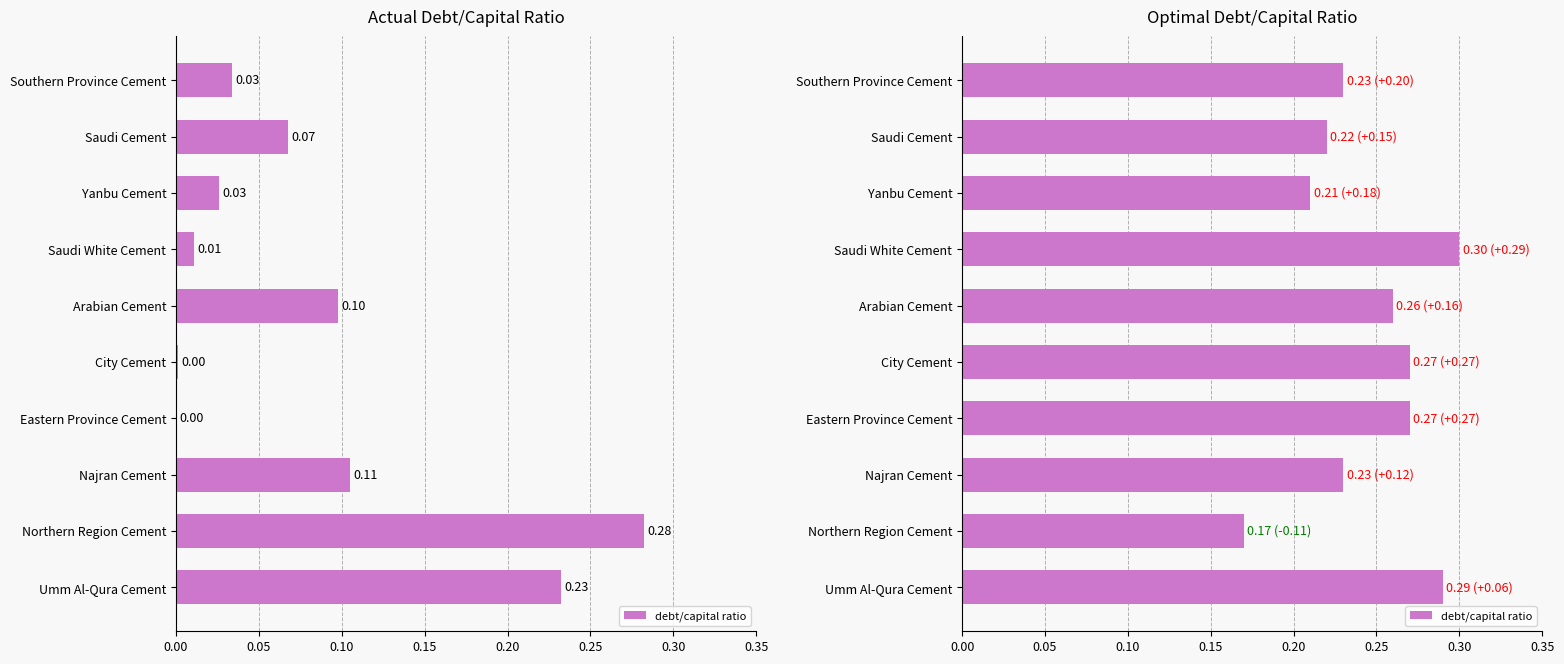

Are the bars grouped side by side (vs. stacked)?

No